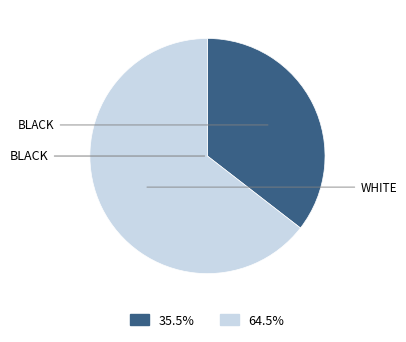

Is there a majority slice in this chart?

Yes